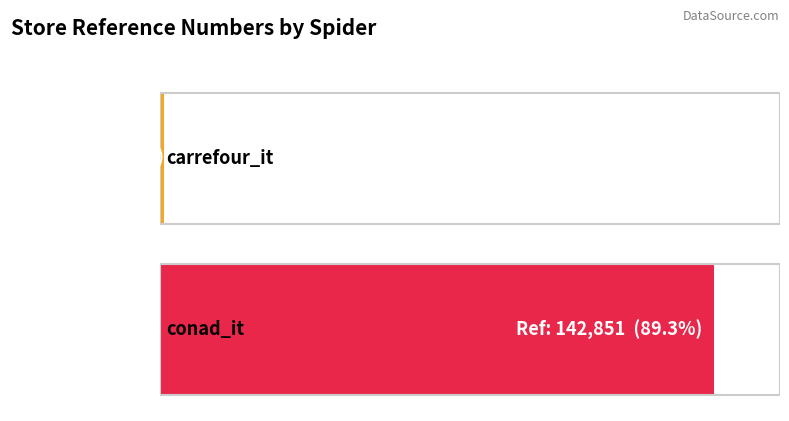

What is the difference between the values at conad_it and carrefour_it?

141694